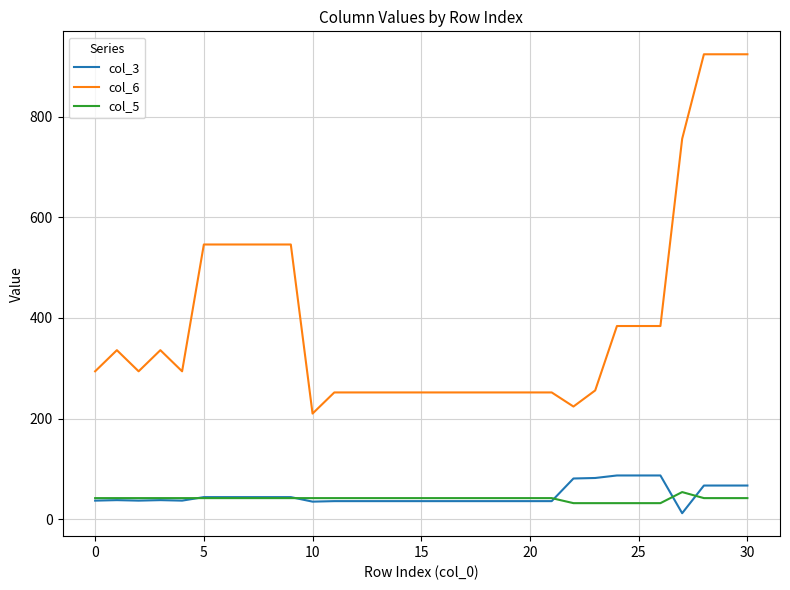

Which series has the largest total across all categories?

col_6